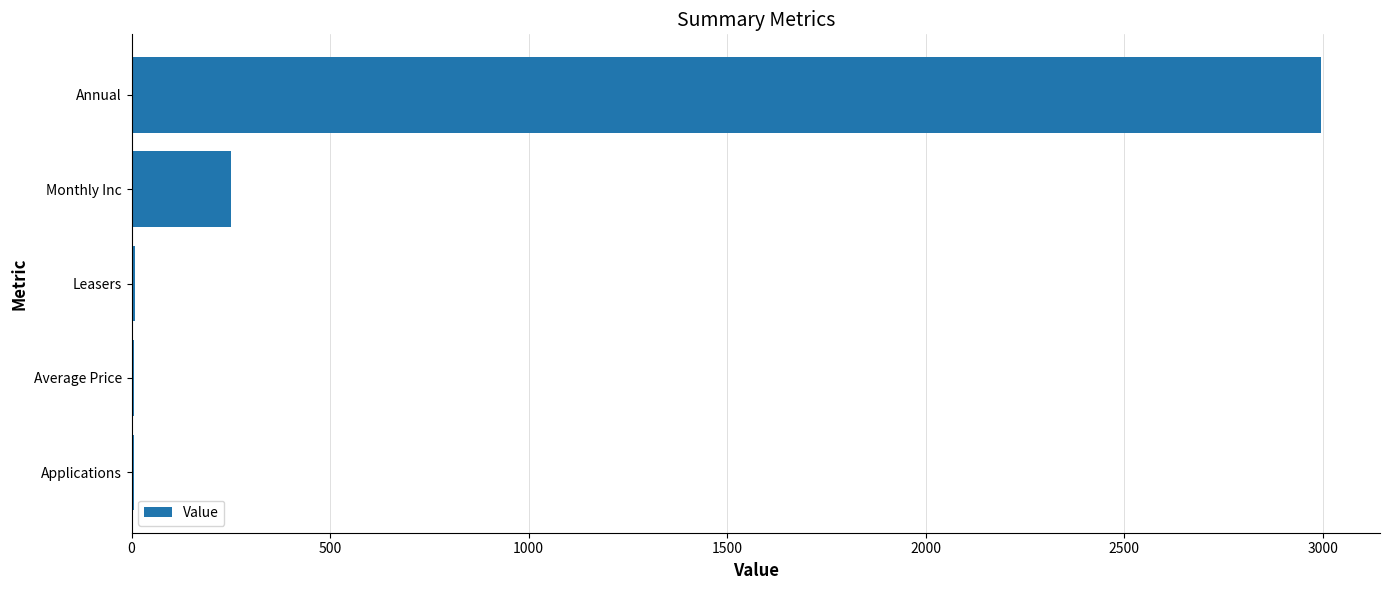

Where is the data nearest to the value 1499?

Monthly Inc